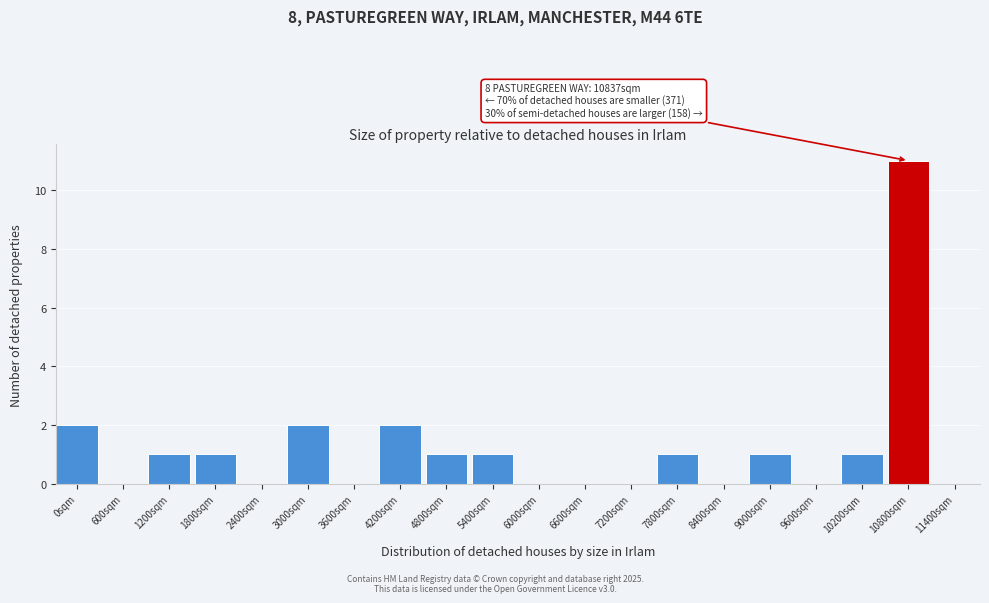

Reading left to right, extract all data points from this chart.

0sqm=2	600sqm=0	1200sqm=1	1800sqm=1	2400sqm=0	3000sqm=2	3600sqm=0	4200sqm=2	4800sqm=1	5400sqm=1	6000sqm=0	6600sqm=0	7200sqm=0	7800sqm=1	8400sqm=0	9000sqm=1	9600sqm=0	10200sqm=1	10800sqm=11	11400sqm=0